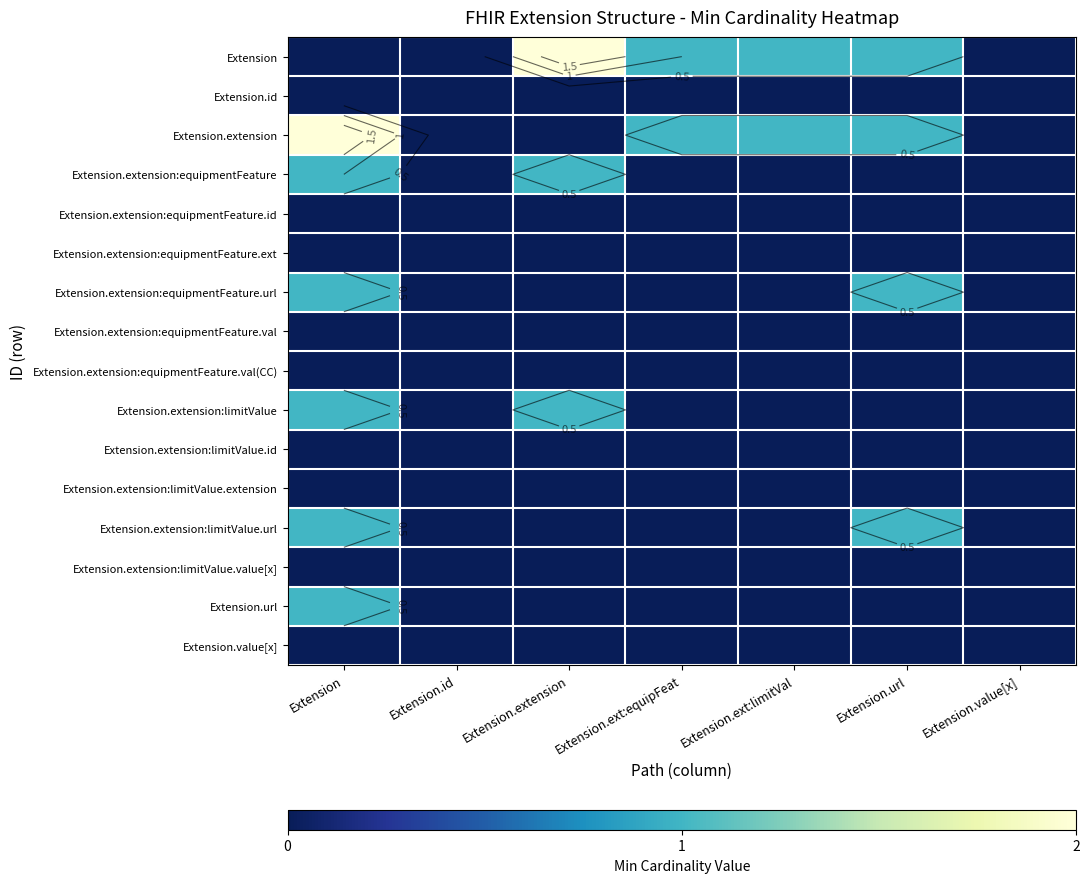

How many positive values does the Extension.extension:limitValue.url series have?

2